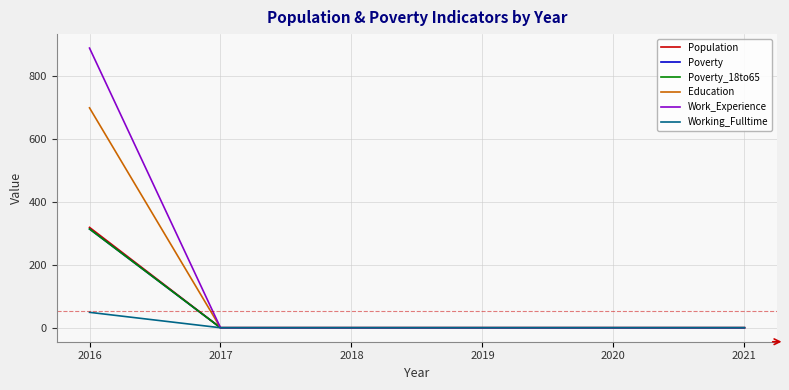

Is this an area chart (filled region under the line)?

No